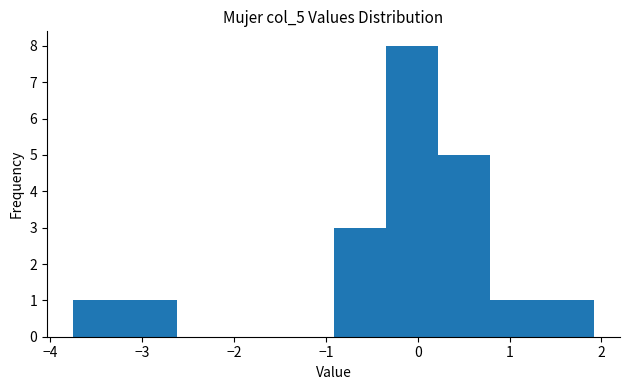

Which range on the x-axis has the tallest bar?

-0.3 to 0.2